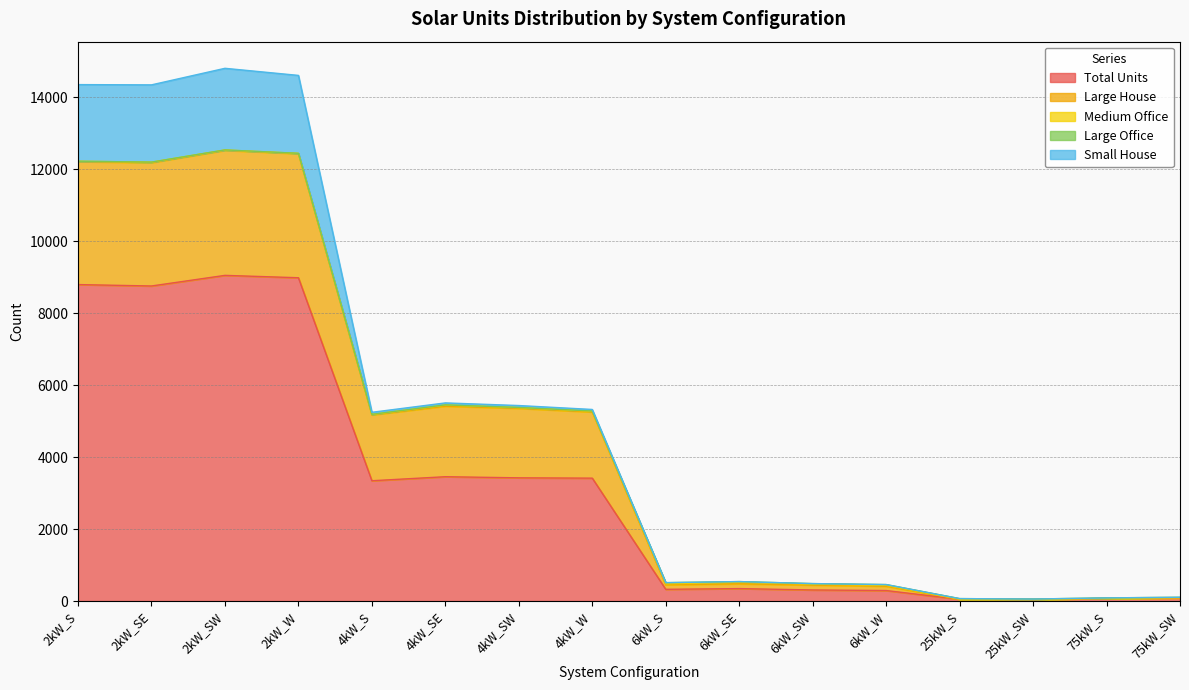

How many categories are shown in the chart?

16